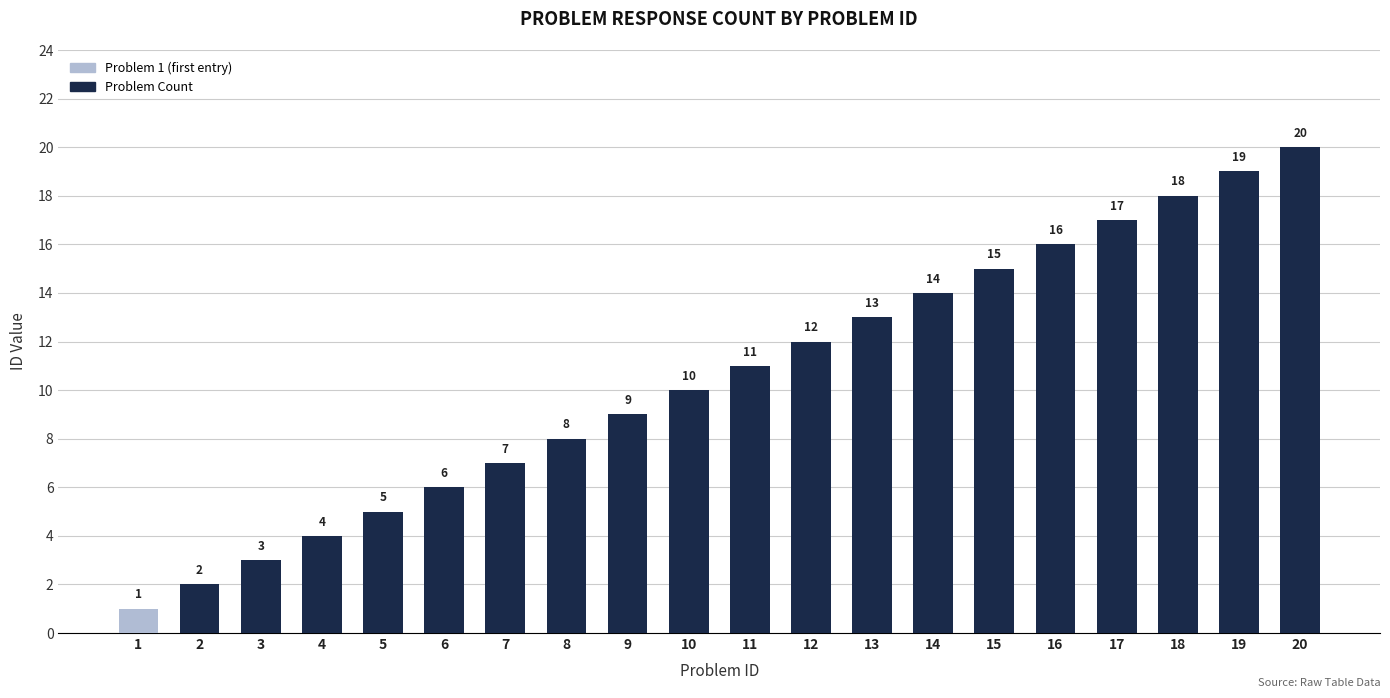

What is the value of the 12th bar from the left?

12